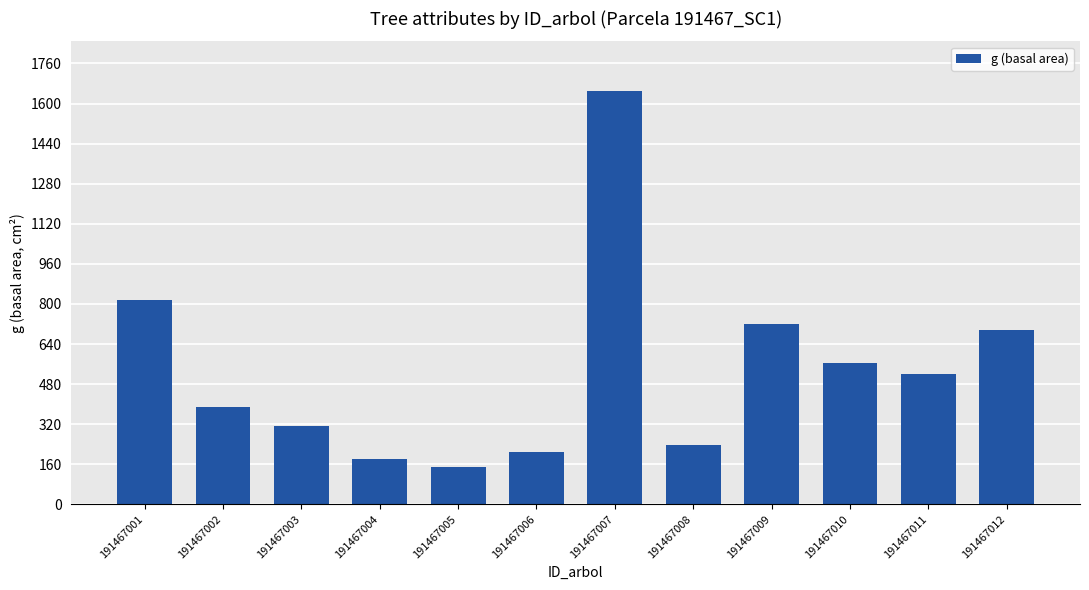

Which label corresponds to the largest value in the chart?

191467007